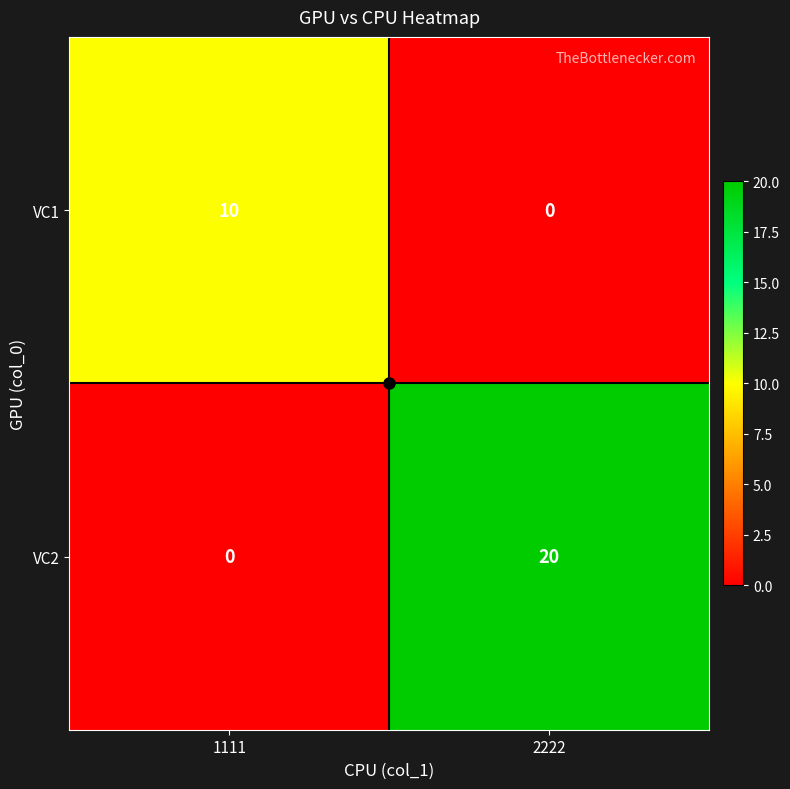

At which category does the chart reach its peak across all series?

2222